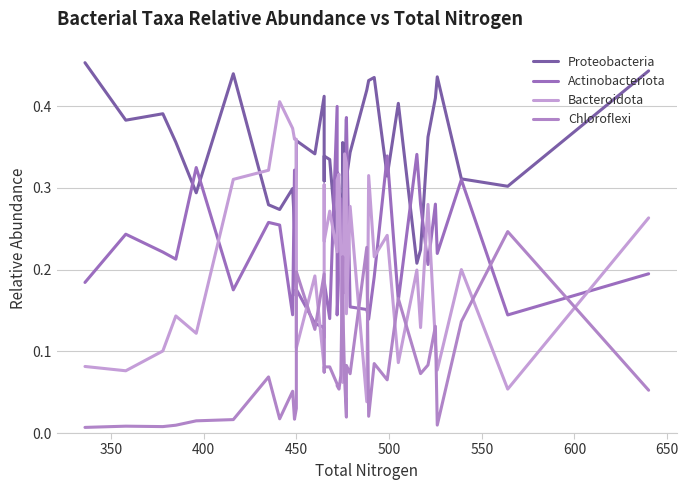

Where is the first local maximum for Actinobacteriota?

350